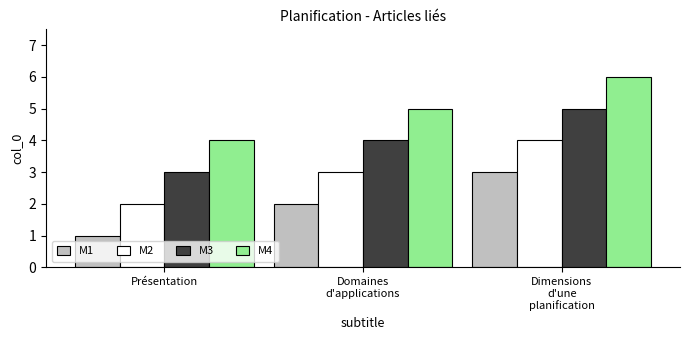

How many values in the M2 series are below 3?

1